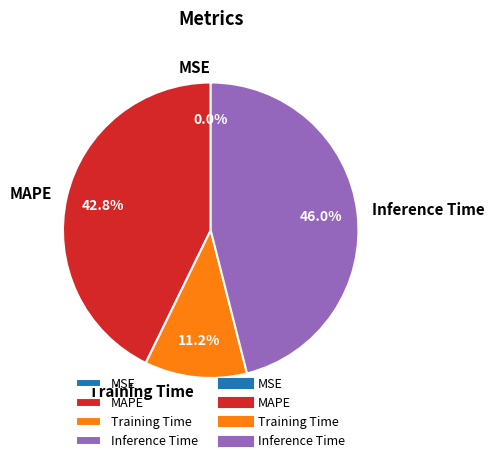

What percentage is NOT represented by Inference Time?

54.0%